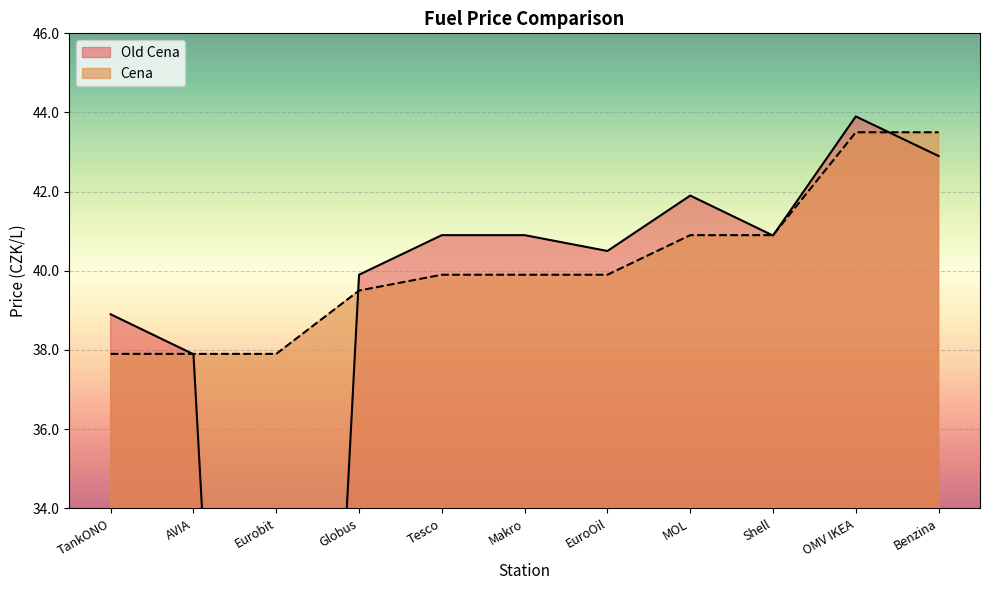

At which label does Old Cena first exceed 40?

Tesco